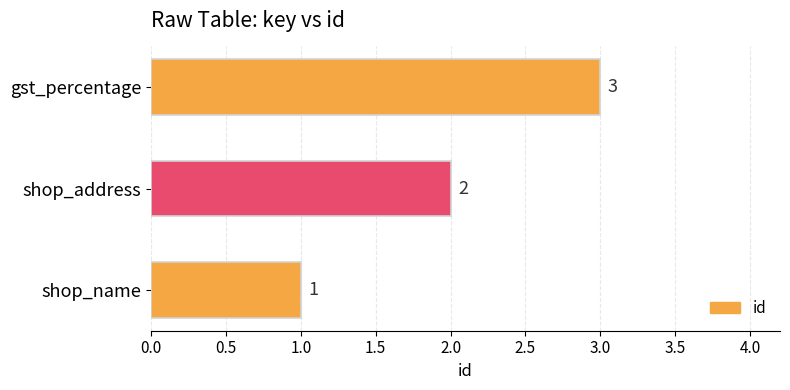

The chart shows a value of 2 at shop_address. True or false?

True